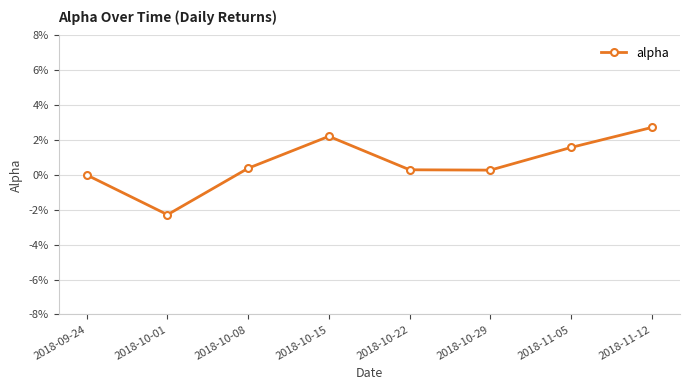

Between 2018-11-05 and 2018-10-08, which is larger?

2018-11-05